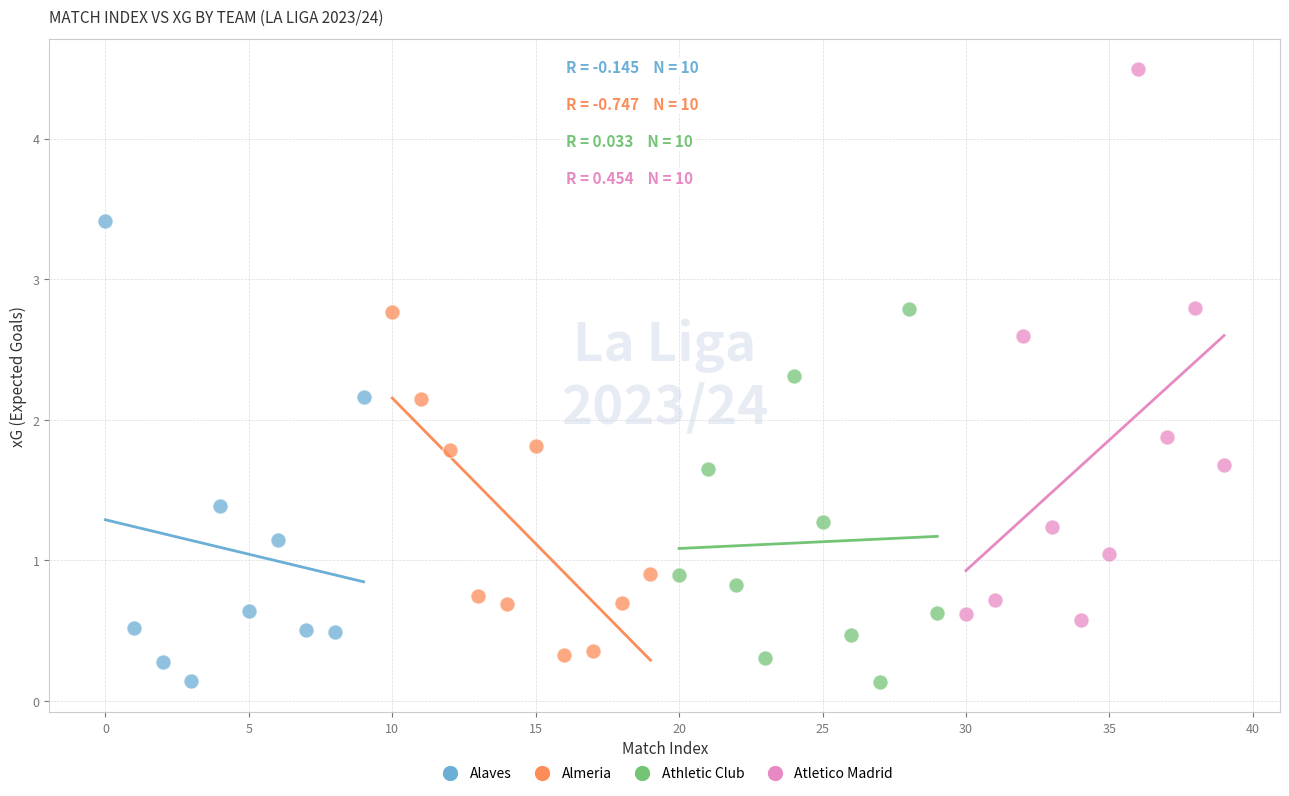

Which series contains the highest Y value?

Atletico Madrid